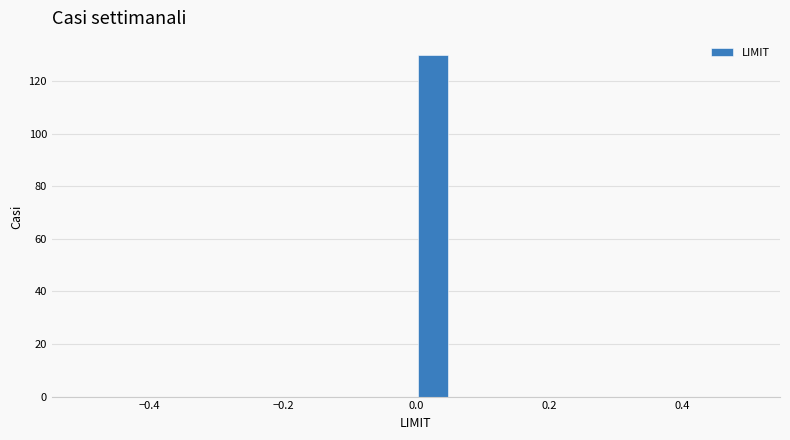

Around what value on the x-axis is the tallest bar? Give the approximate position of its centre, as read against the axis.

0.02